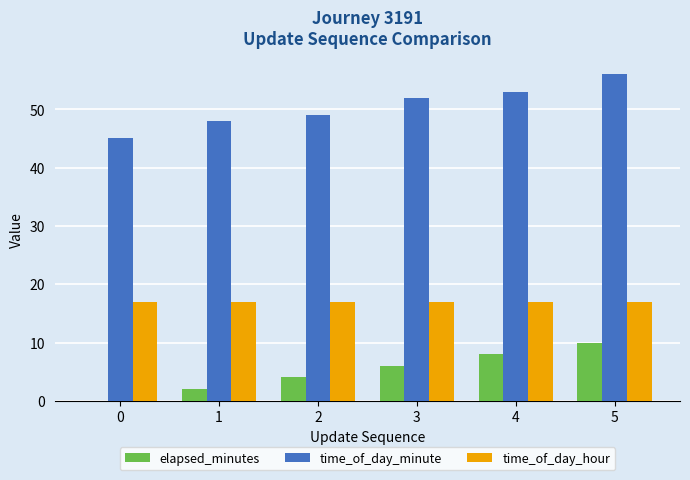

Which series has the largest total across all categories?

time_of_day_minute